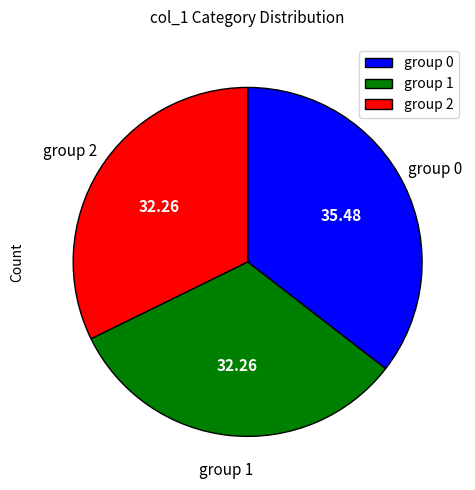

Does any single category account for the majority?

No